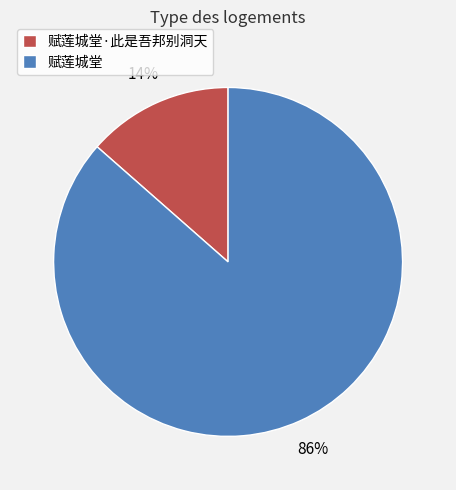

The 赋莲城堂 slice represents 86% of the pie. True or false?

True